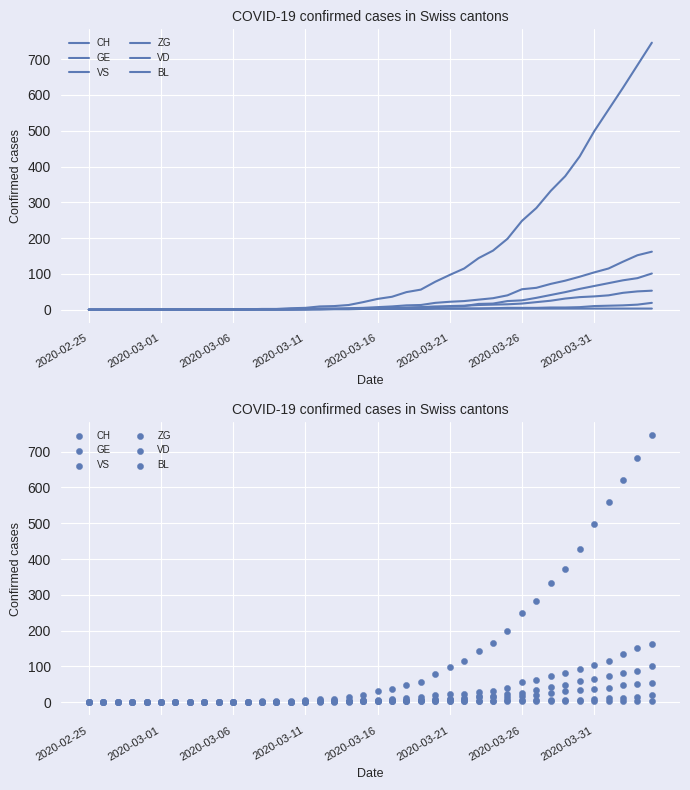

Is the value of ZG at 15 greater than the value of BL at 14?

Yes